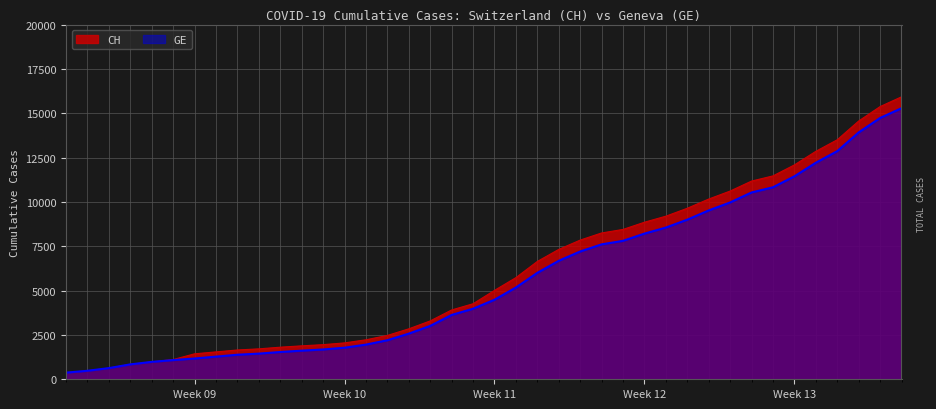

What is the label of the 9th point from the left?

2020-03-04